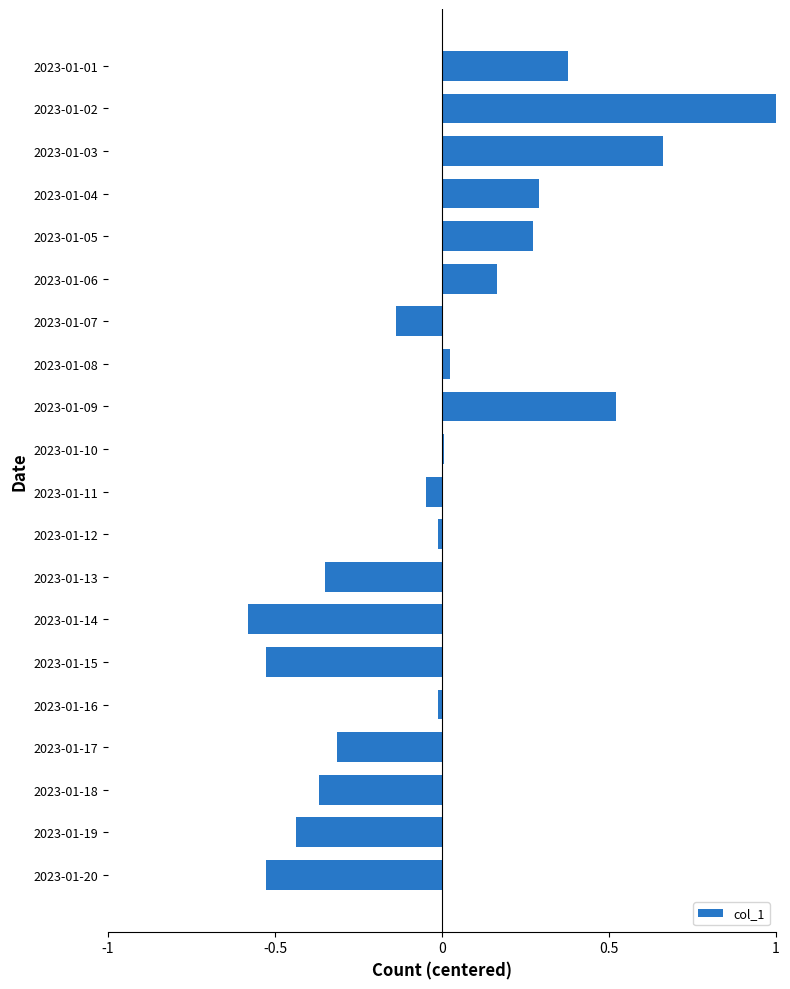

True or false: the data shows -0.1 at 2023-01-17.

False